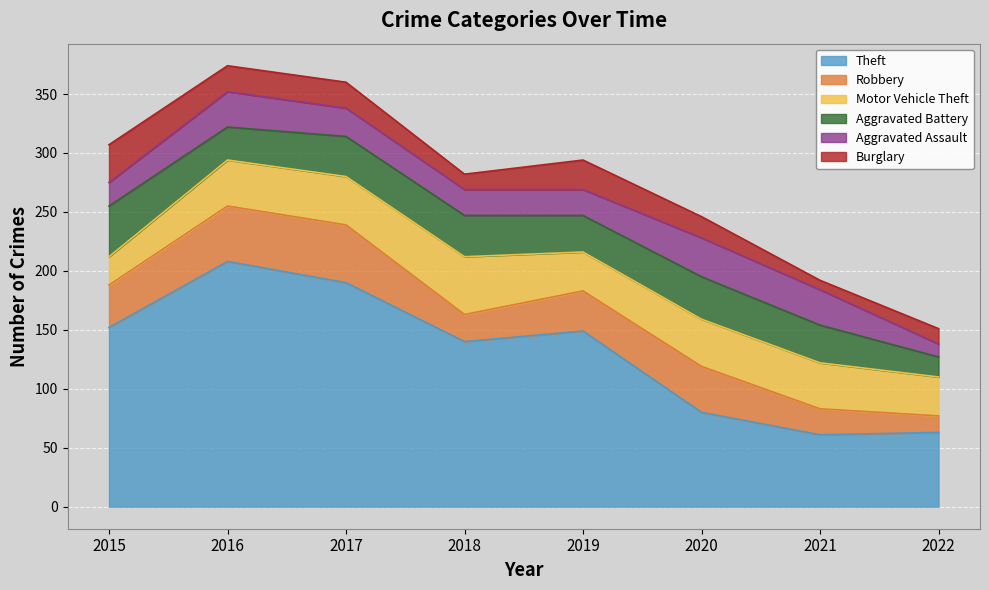

Reading left to right, list all the values displayed in this chart.

Theft: 152	208	190	140	149	80	61	63
Robbery: 36	47	49	23	34	39	22	14
Motor Vehicle Theft: 24	39	41	49	33	40	39	33
Aggravated Battery: 43	28	34	35	31	36	32	17
Aggravated Assault: 20	30	24	22	22	33	30	11
Burglary: 32	22	22	13	25	18	8	13